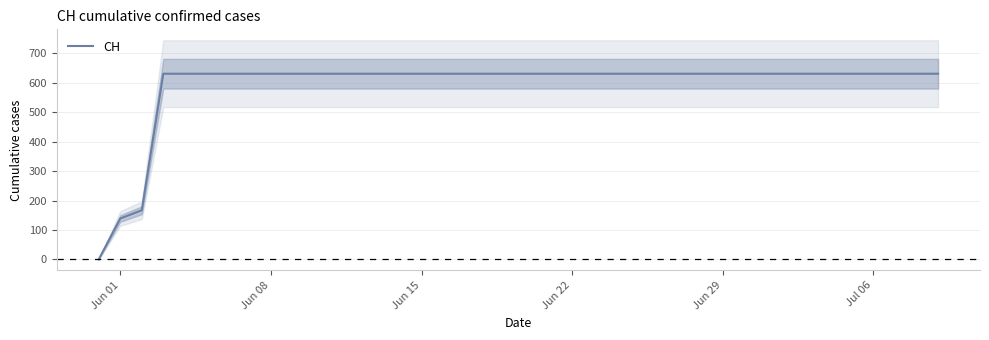

What is the maximum value shown in the chart?

631